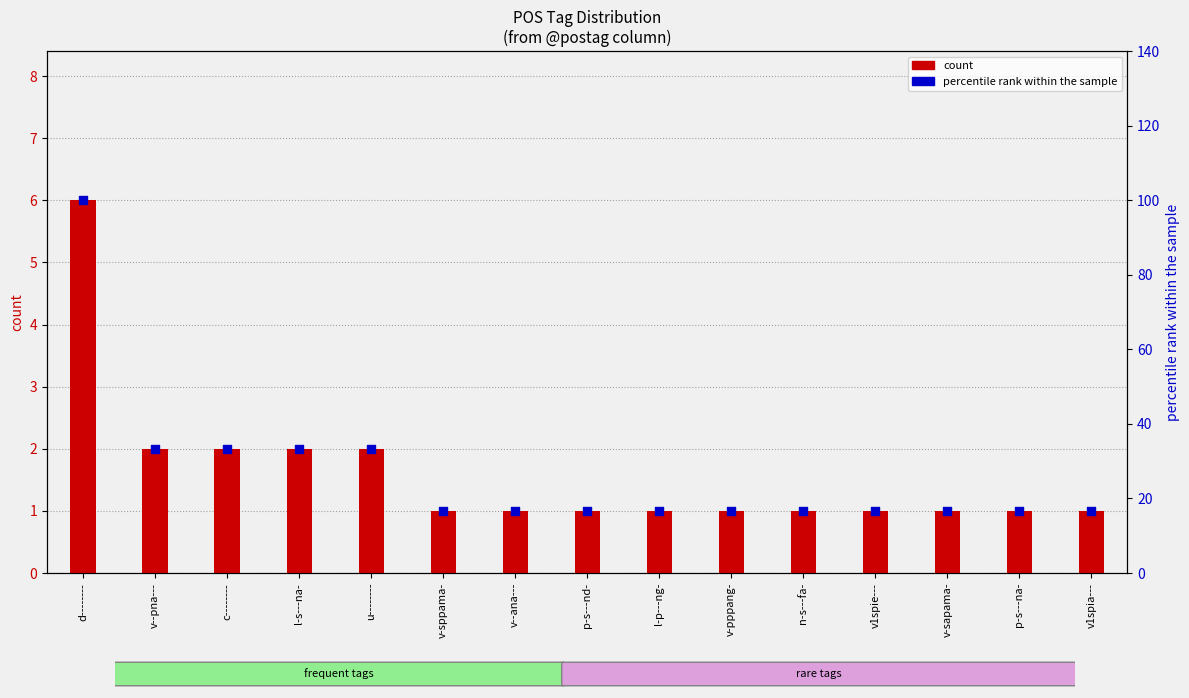

At which category is the sum across all series the highest?

d--------